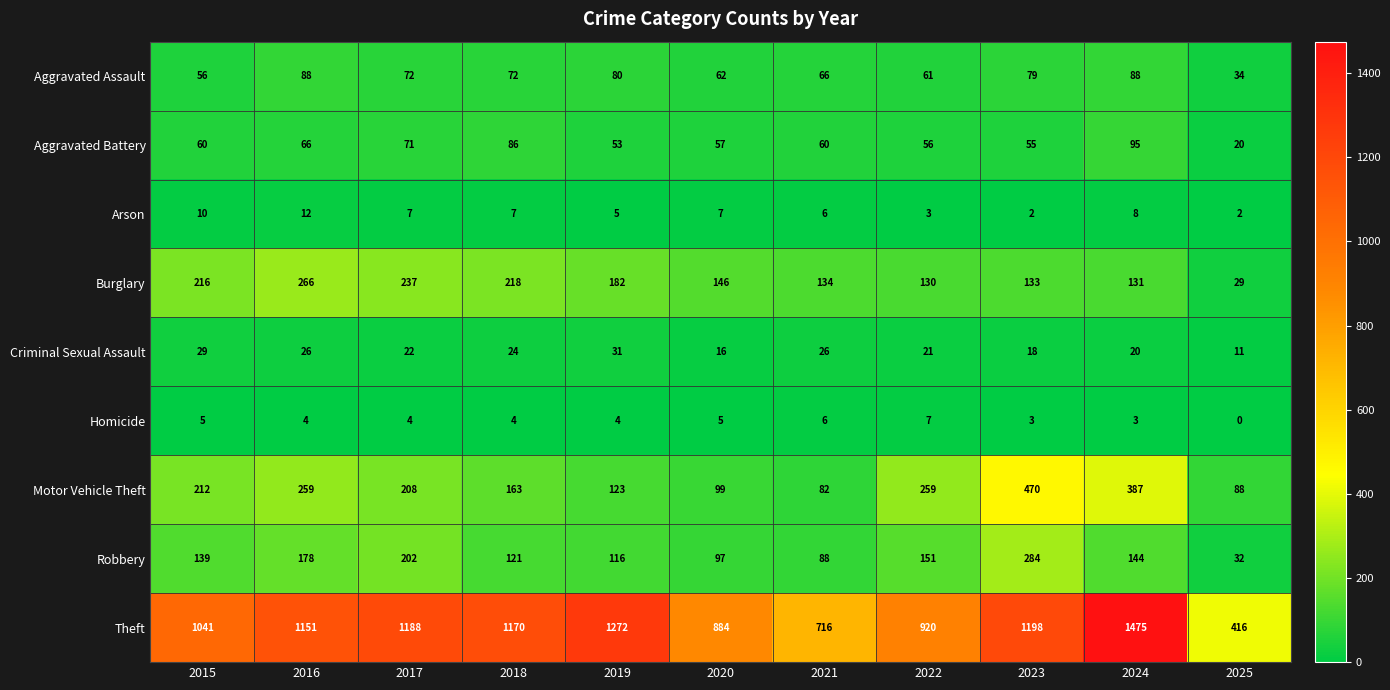

Which series has the widest spread of values?

Theft